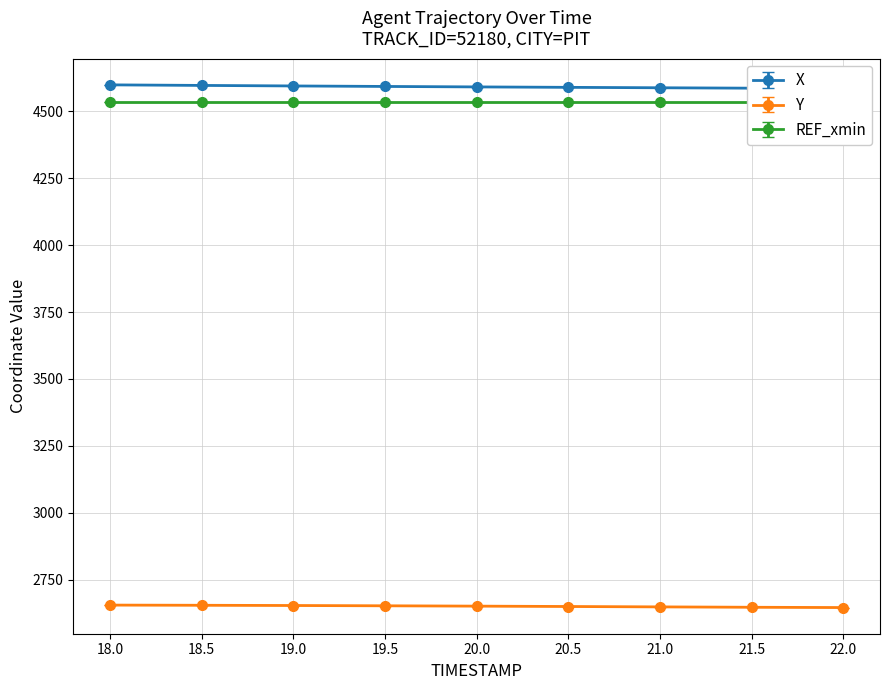

What is the spread (max minus min) of values at 19.0?

1941.6